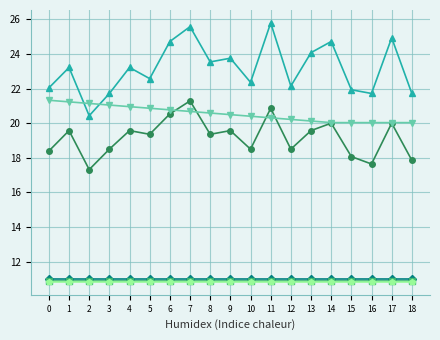

What is the total value across all series at 11?

99.7